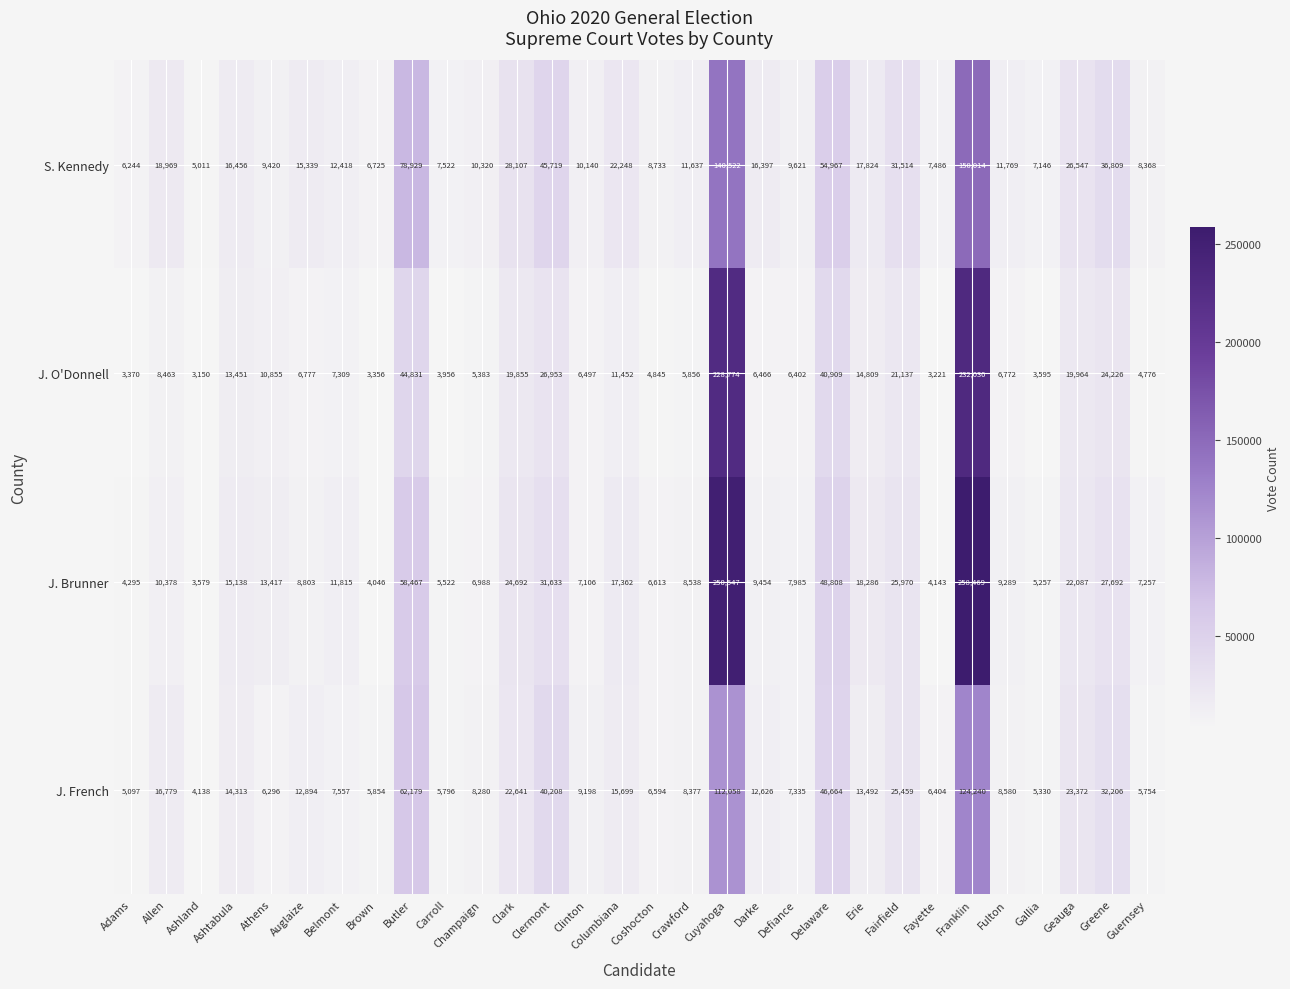

Rank the series at Fulton from highest to lowest value.

S. Kennedy, J. Brunner, J. French, J. O'Donnell